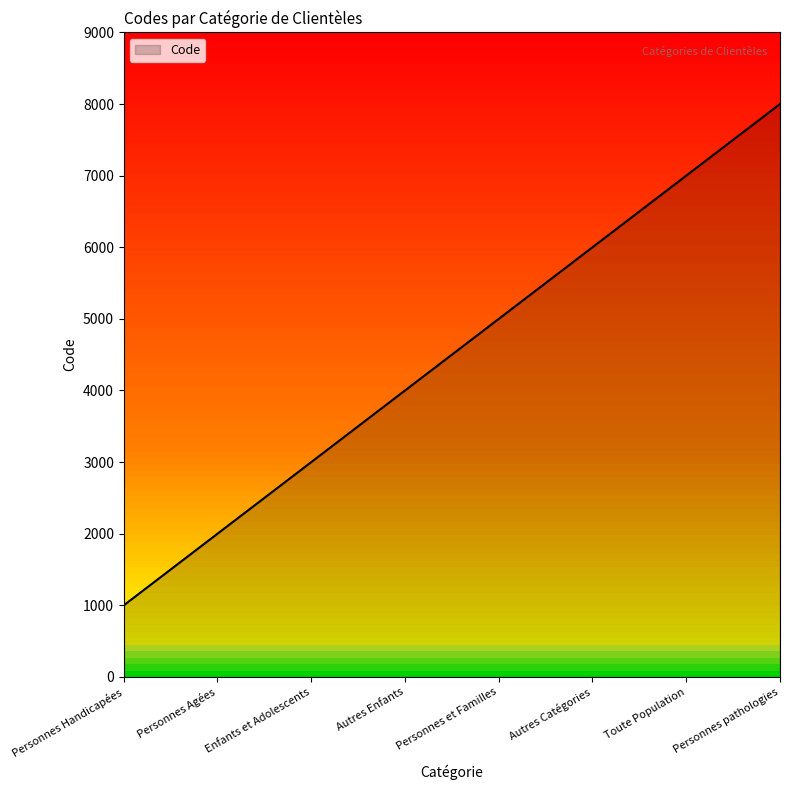

True or false: there are more than 2 points higher than both neighbors.

False